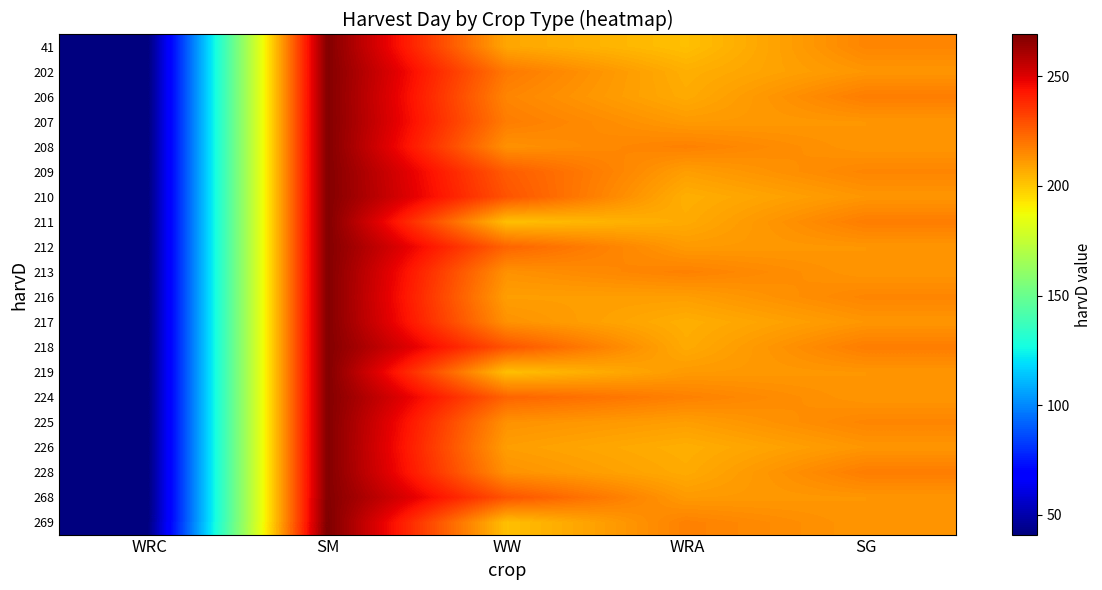

Reading left to right, extract all data points from this chart.

41: WRC=41	SM=268	WW=208	WRA=202	SG=216
202: WRC=41	SM=268	WW=219	WRA=206	SG=212
206: WRC=41	SM=268	WW=216	WRA=207	SG=218
207: WRC=41	SM=268	WW=218	WRA=211	SG=212
208: WRC=41	SM=268	WW=213	WRA=217	SG=212
209: WRC=41	SM=268	WW=226	WRA=210	SG=216
210: WRC=41	SM=268	WW=228	WRA=206	SG=212
211: WRC=41	SM=268	WW=202	WRA=207	SG=218
212: WRC=41	SM=268	WW=224	WRA=211	SG=212
213: WRC=41	SM=268	WW=213	WRA=217	SG=212
216: WRC=41	SM=268	WW=210	WRA=210	SG=216
217: WRC=41	SM=268	WW=213	WRA=206	SG=212
218: WRC=41	SM=268	WW=228	WRA=207	SG=218
219: WRC=41	SM=268	WW=202	WRA=211	SG=212
224: WRC=41	SM=268	WW=224	WRA=217	SG=212
225: WRC=41	SM=268	WW=213	WRA=210	SG=216
226: WRC=41	SM=268	WW=210	WRA=206	SG=212
228: WRC=41	SM=268	WW=213	WRA=207	SG=218
268: WRC=41	SM=268	WW=228	WRA=211	SG=212
269: WRC=41	SM=269	WW=202	WRA=217	SG=212